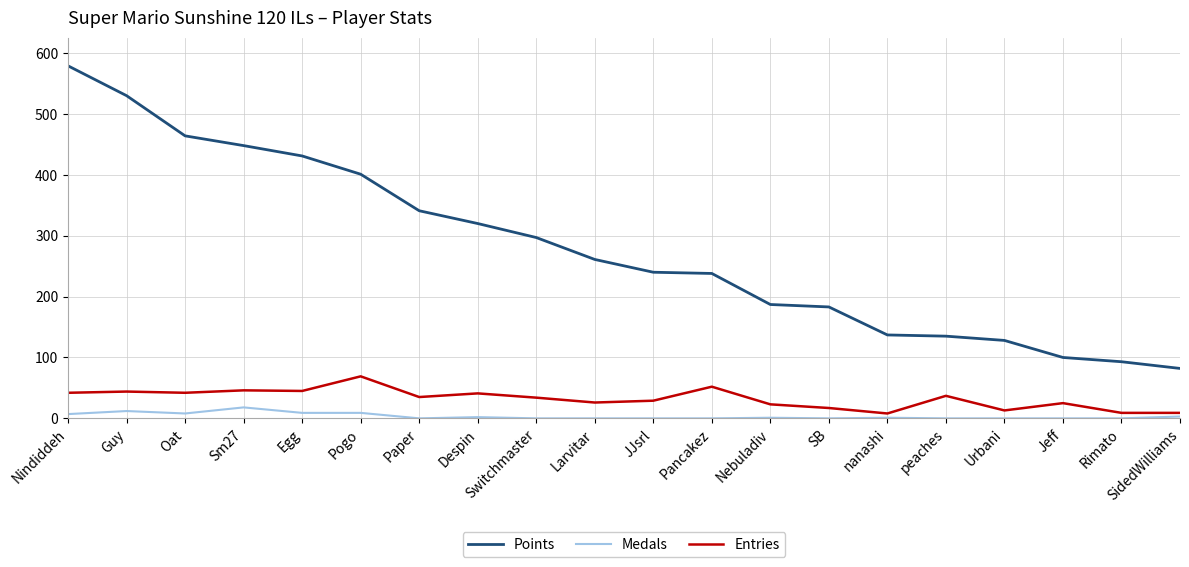

How many categories are shown in the chart?

20